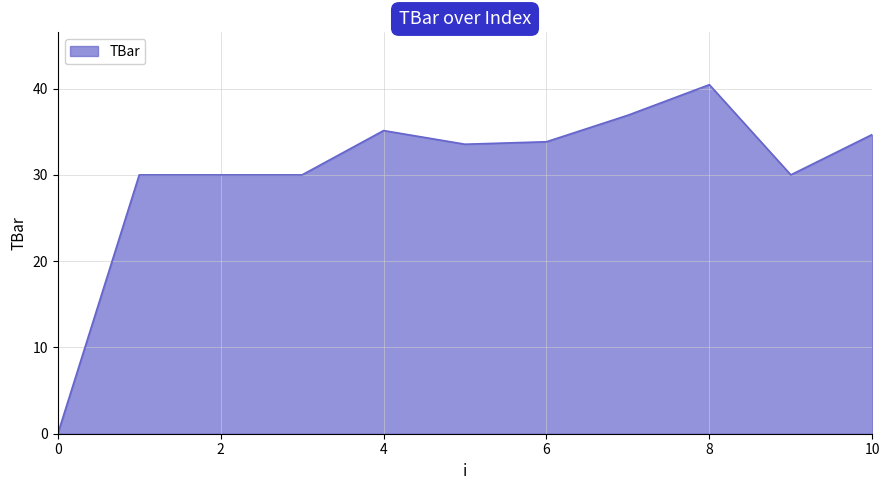

What is the maximum value shown in the chart?

40.5